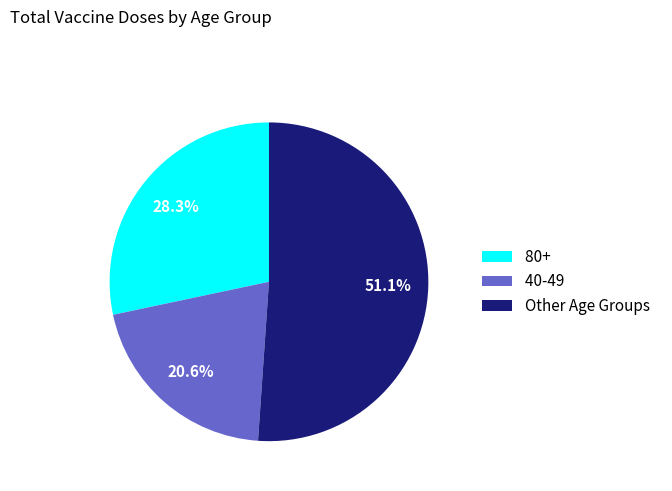

To the nearest percent, what portion does 80+ represent?

28%